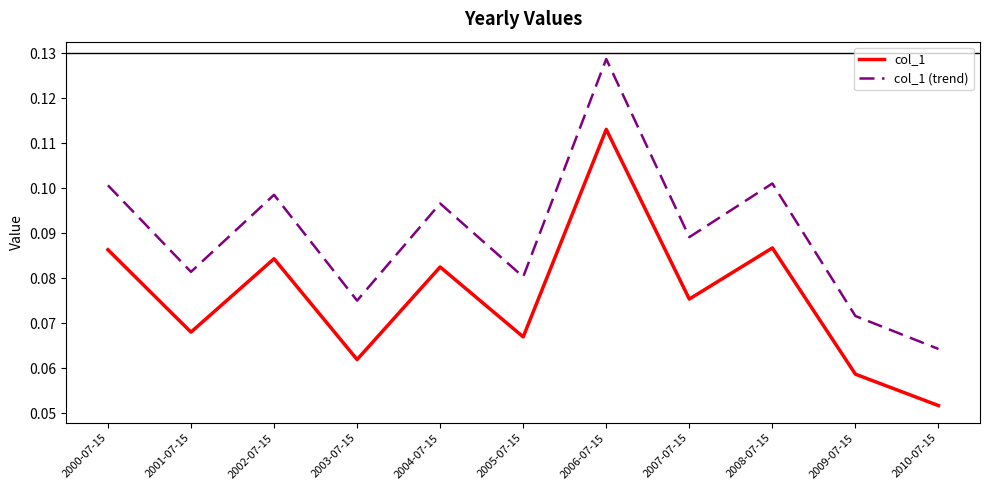

The value of col_1 at 2010-07-15 is 0.1. True or false?

True